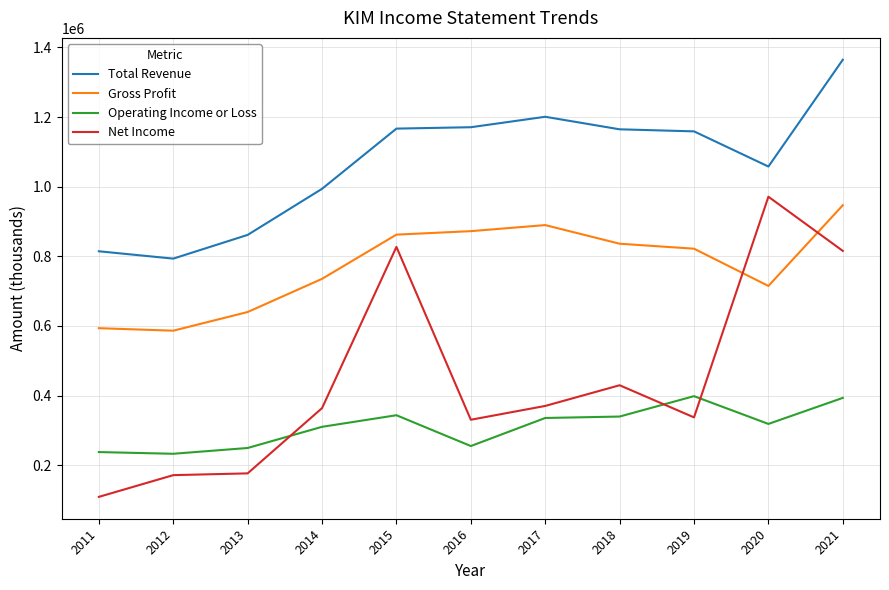

The Gross Profit series shows 1108231 at 2014. True or false?

False